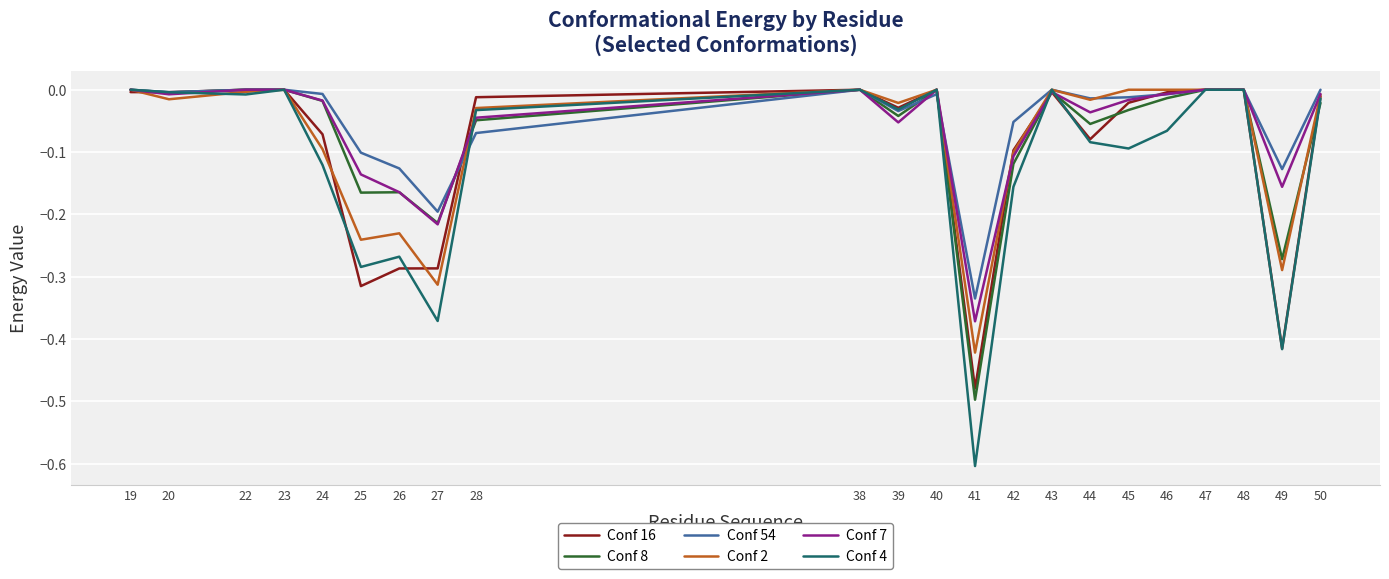

What is the sum of all Conf 4 values?

-2.6